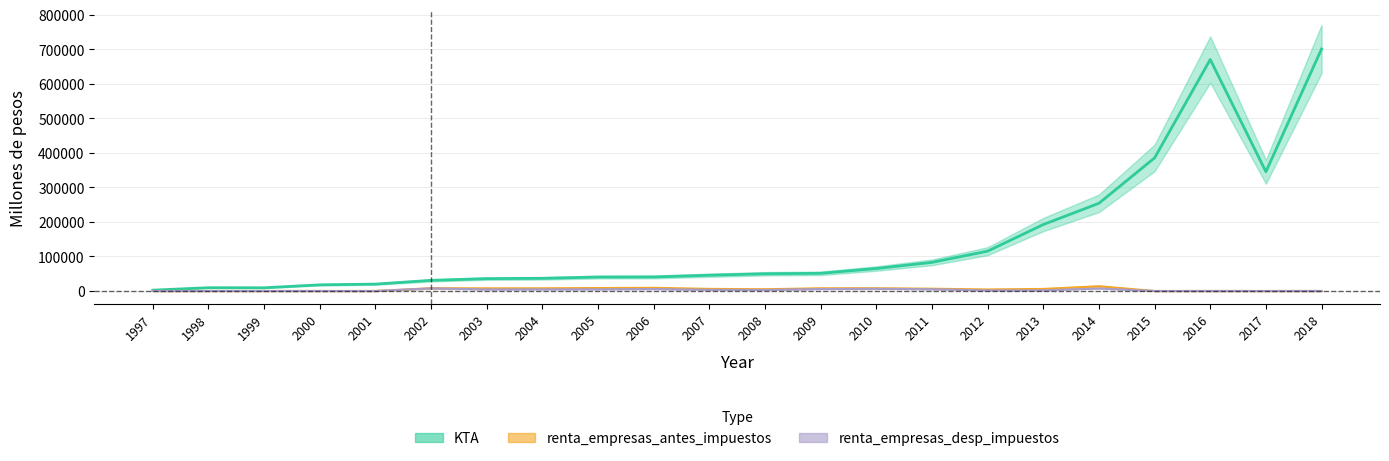

What is the value of the renta_empresas_antes_impuestos point at the 18th from the left?

13710.0